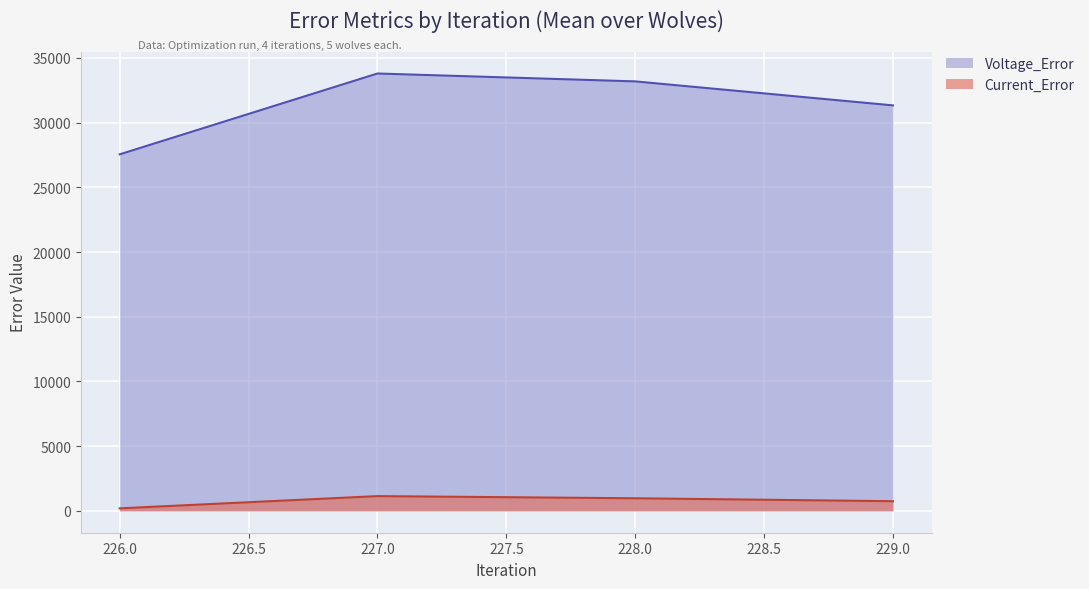

What is the difference between the highest and lowest values at 227.0?

32652.6